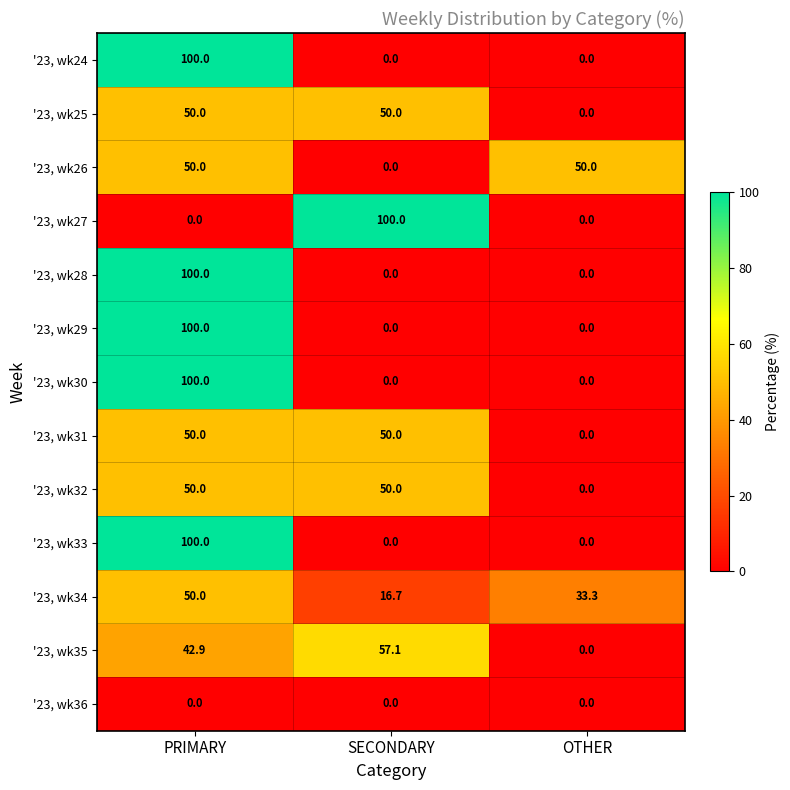

What is the spread (max minus min) of values at SECONDARY?

100.0